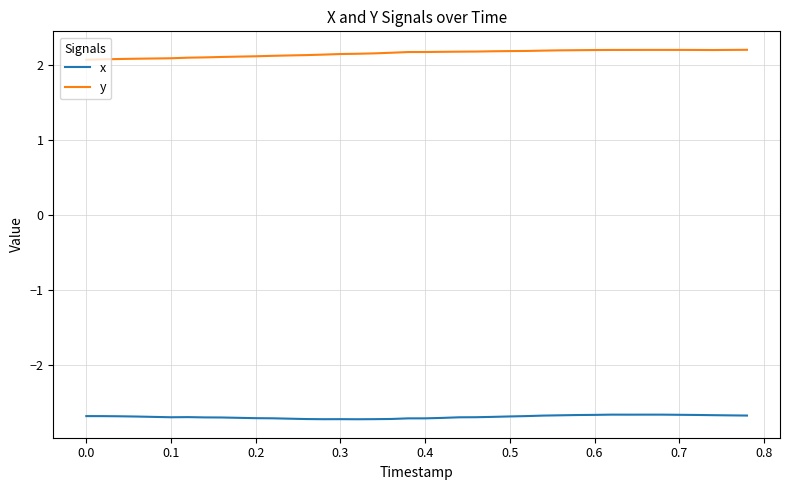

True or false: y and x intersect in this chart.

False